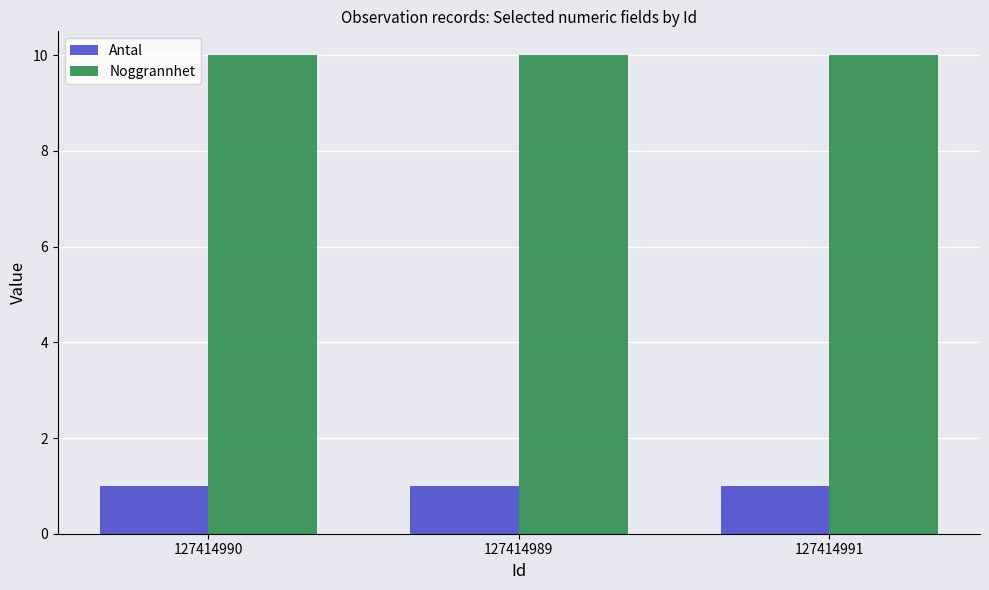

What is the value of the Antal bar at the 1st from the left?

1